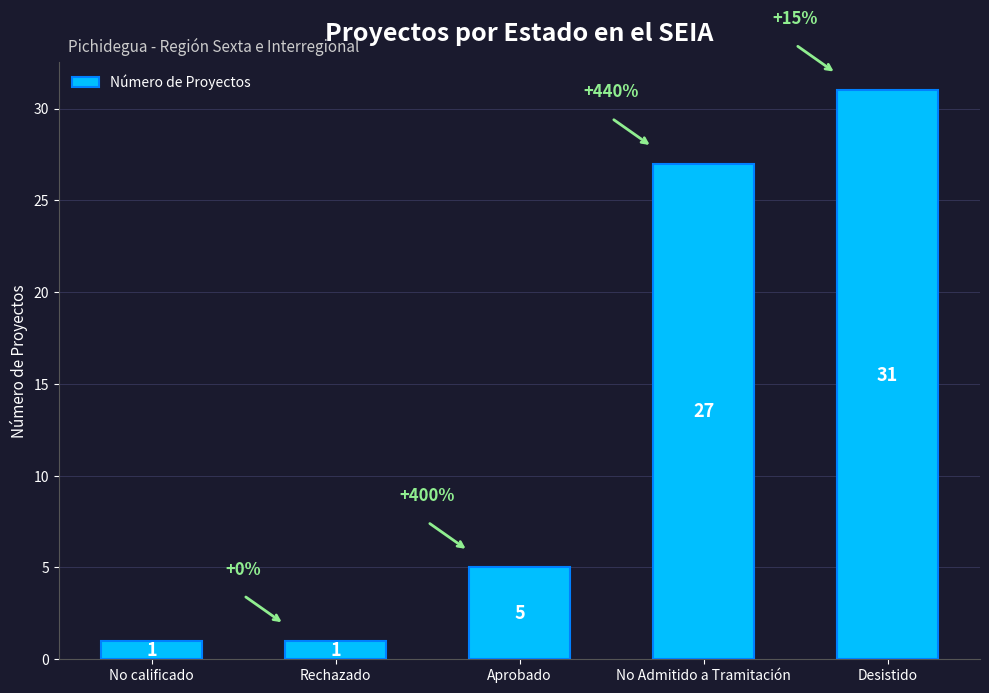

Reading right to left, list all the values displayed in this chart.

31	27	5	1	1